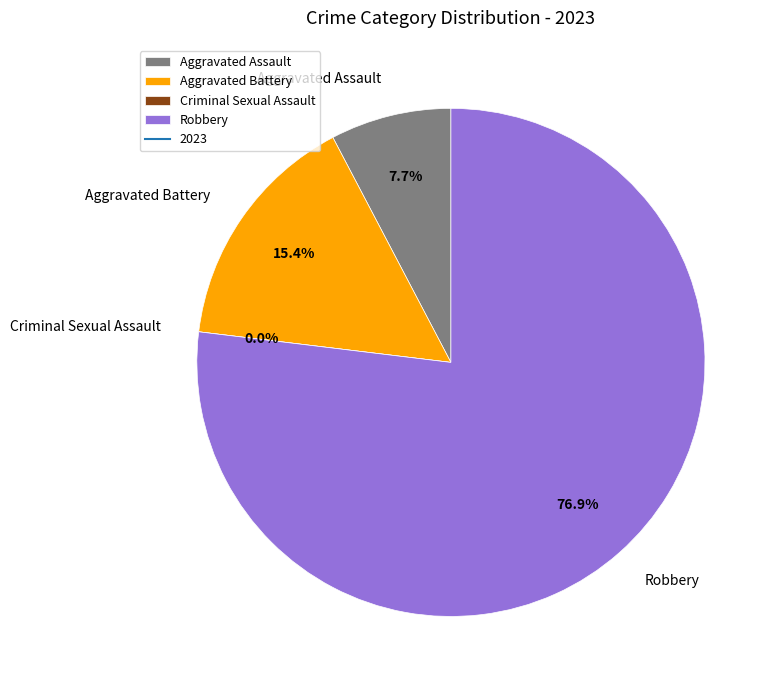

Which has a higher value, Aggravated Battery or Aggravated Assault?

Aggravated Battery